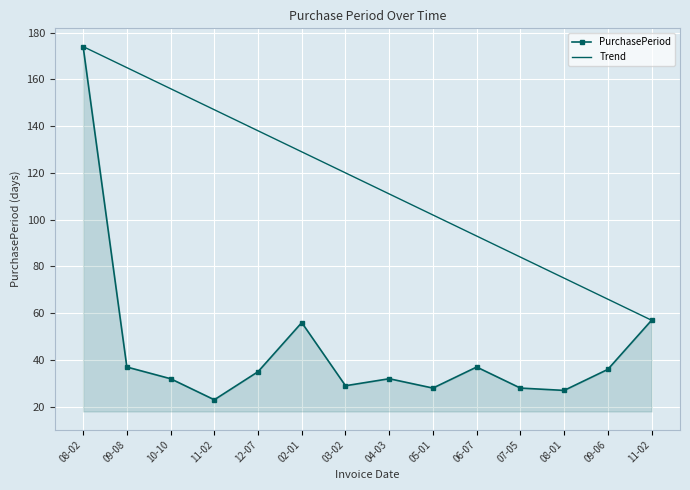

The value at 09-06 is 36. True or false?

True